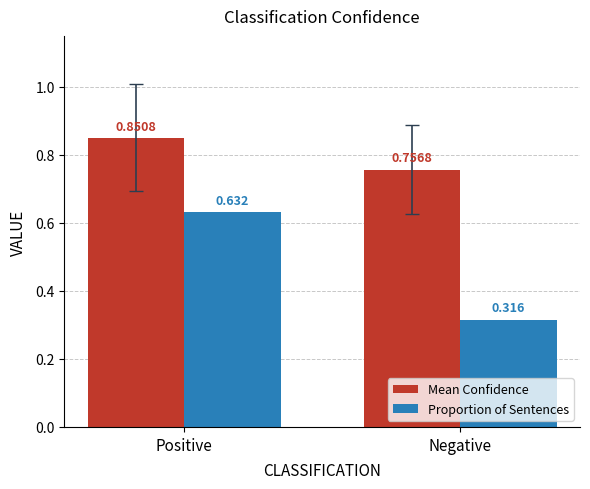

At which label is Mean Confidence closest to 0?

Negative